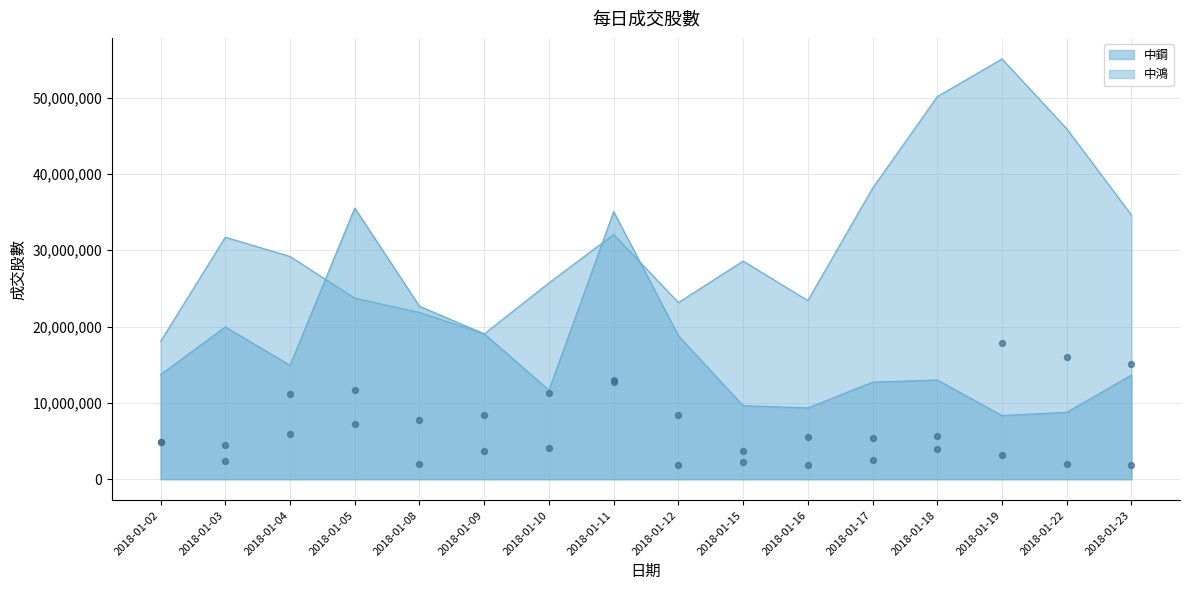

Which series has the largest Y range (max minus min)?

中鴻